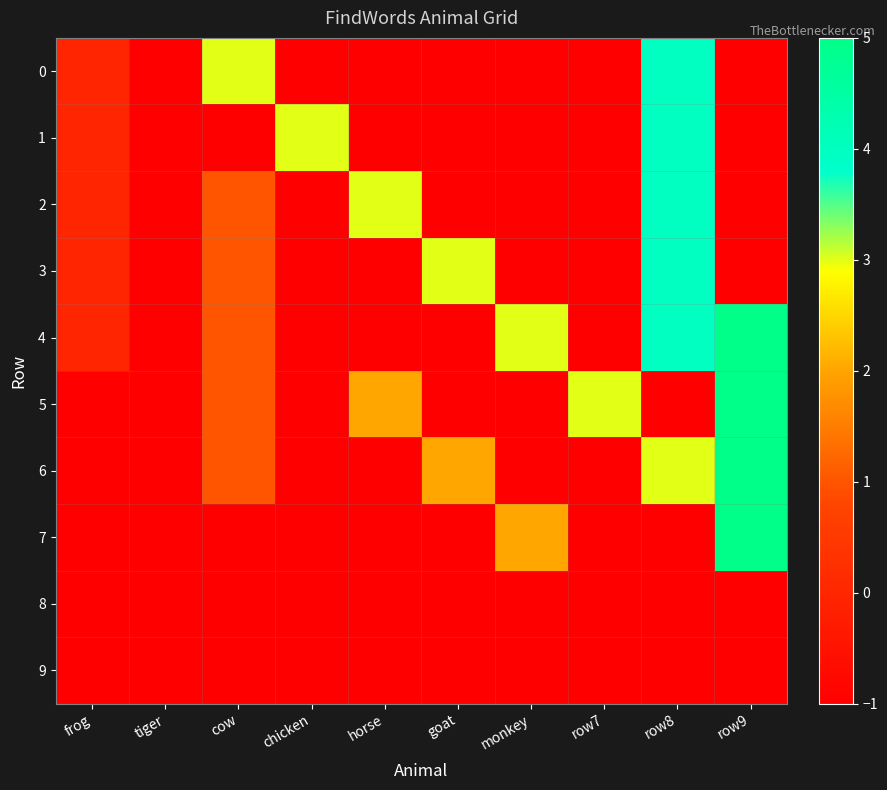

At how many categories does at least one series exceed 1?

8